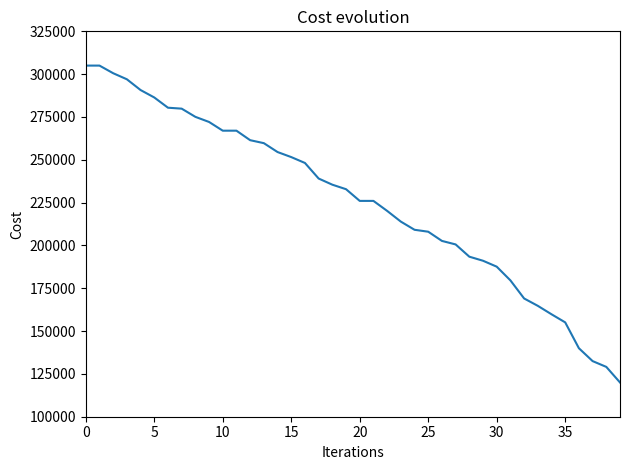

What is the greatest value displayed?

305000.0